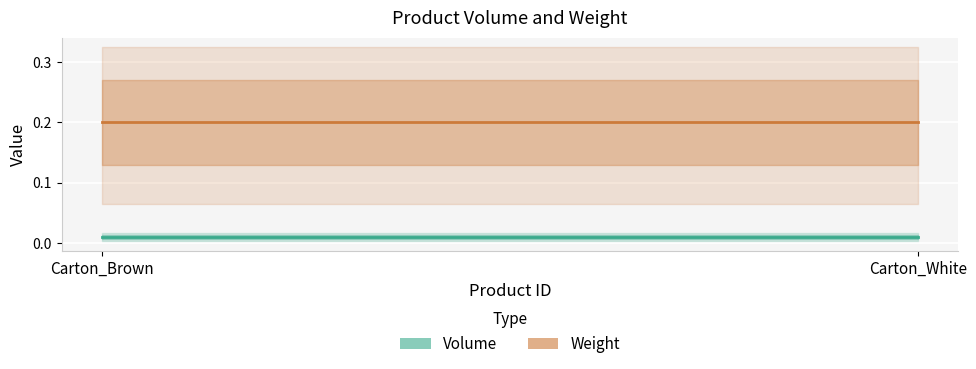

Which has a higher value, Carton_Brown or Carton_White?

Carton_Brown